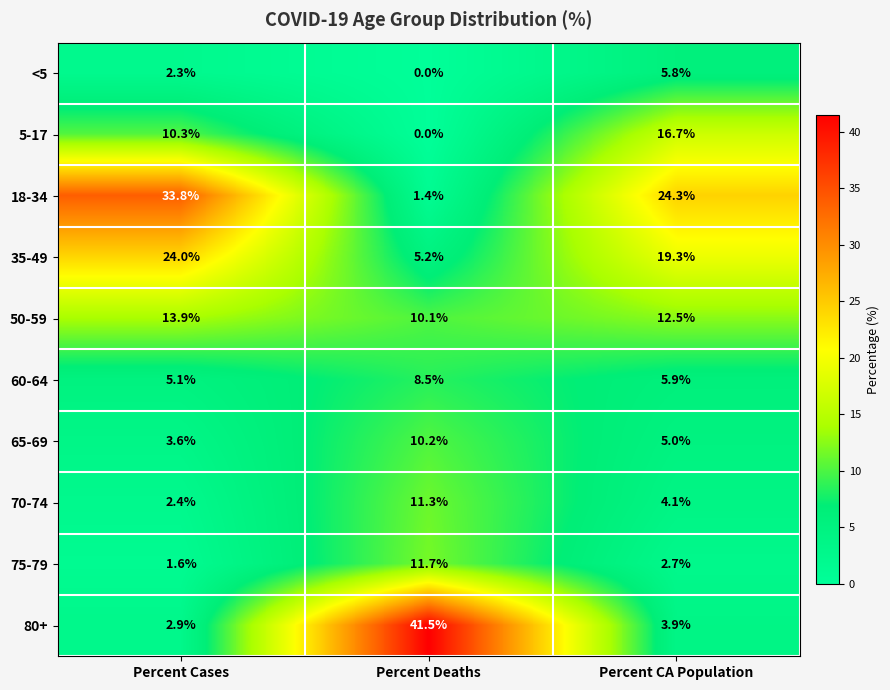

What is the difference between the 70-74 values at Percent CA Population and Percent Cases?

1.7